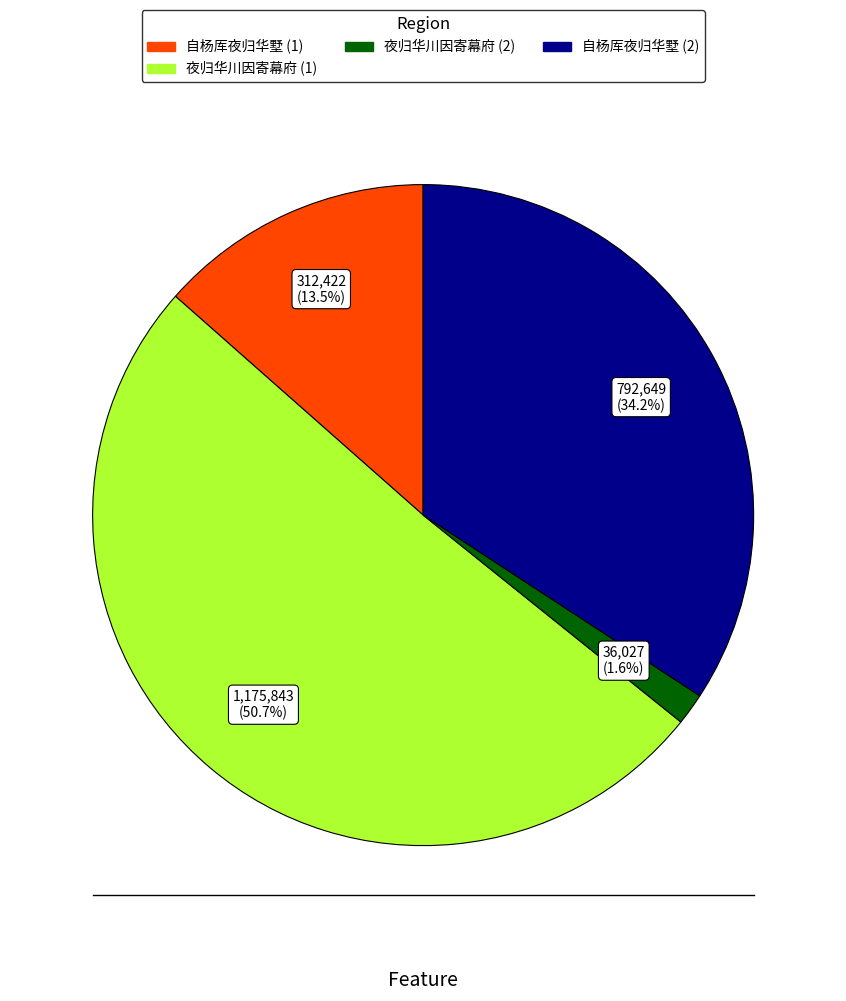

Does any single category account for the majority?

Yes